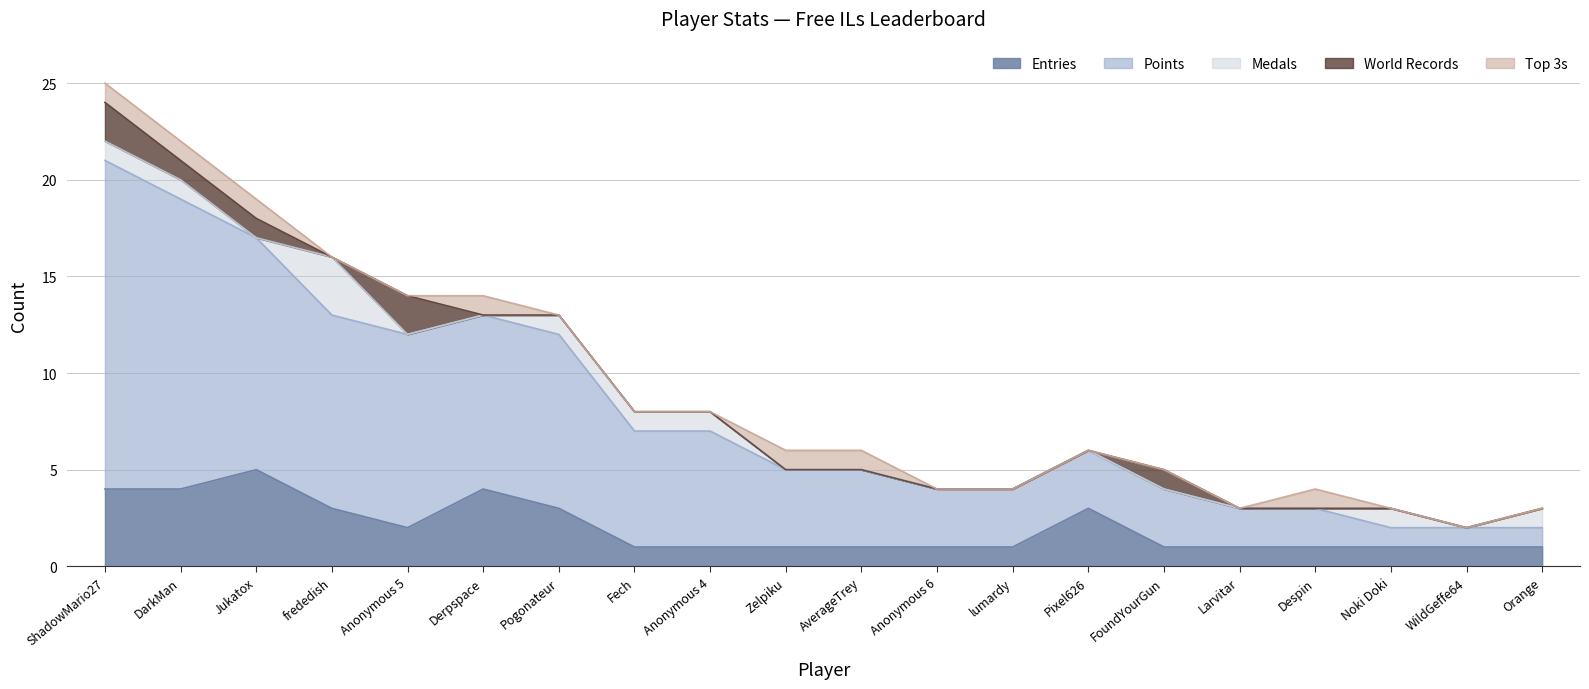

What is the label of the 15th point from the right?

Derpspace